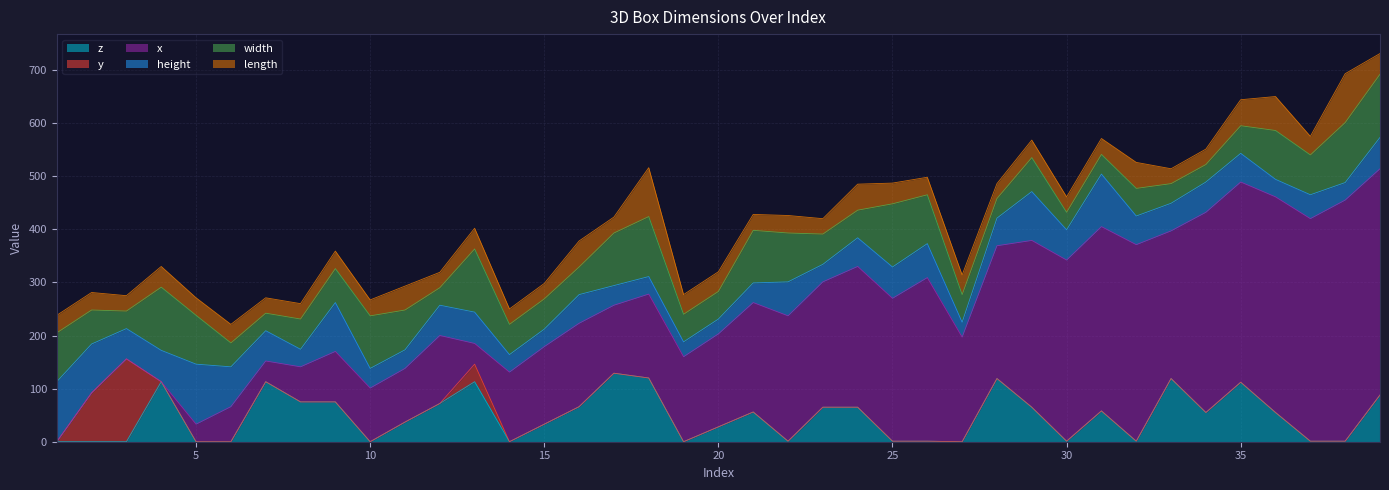

What is the value of the length point at the 6th from the left?

35